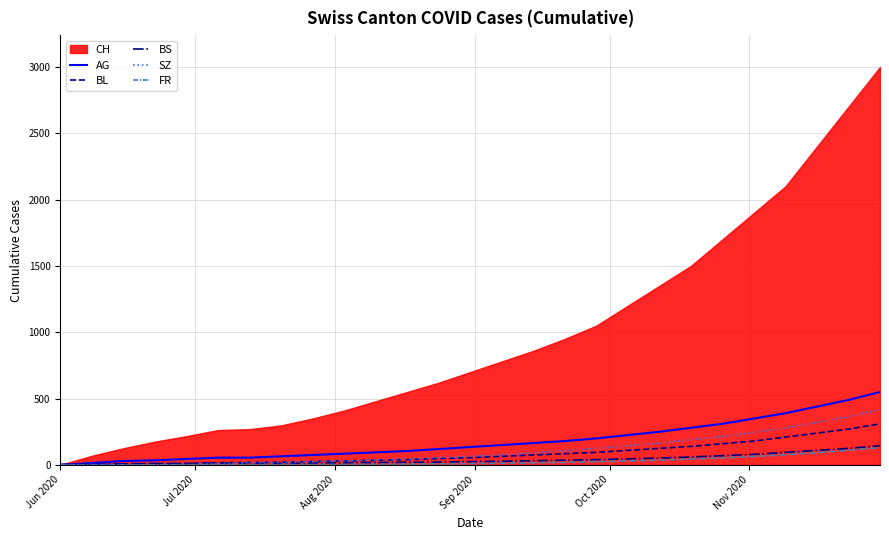

What is the highest value of the AG series?

550